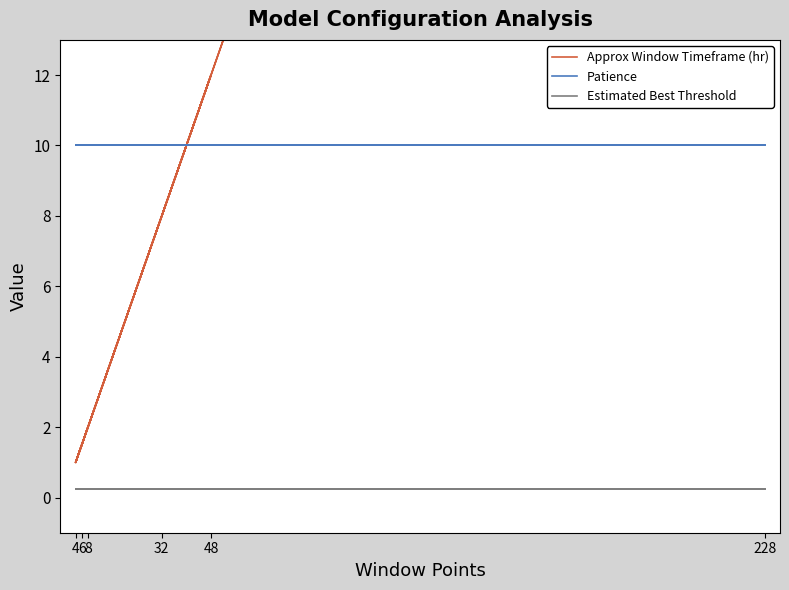

What is the value of the Estimated Best Threshold point at the 13th from the left?

0.2